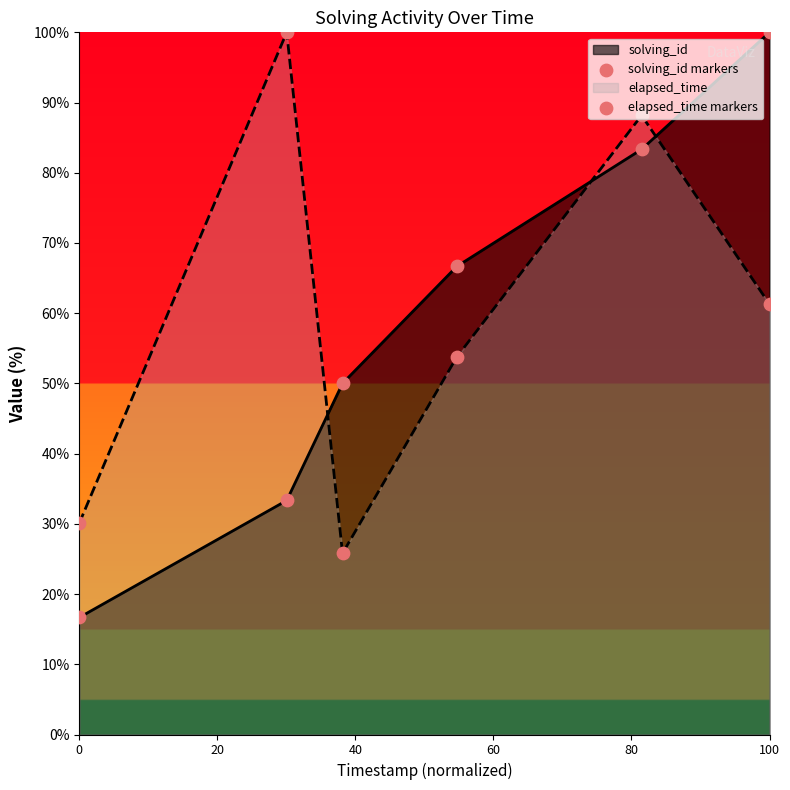

Which series contains the highest Y value?

solving_id markers